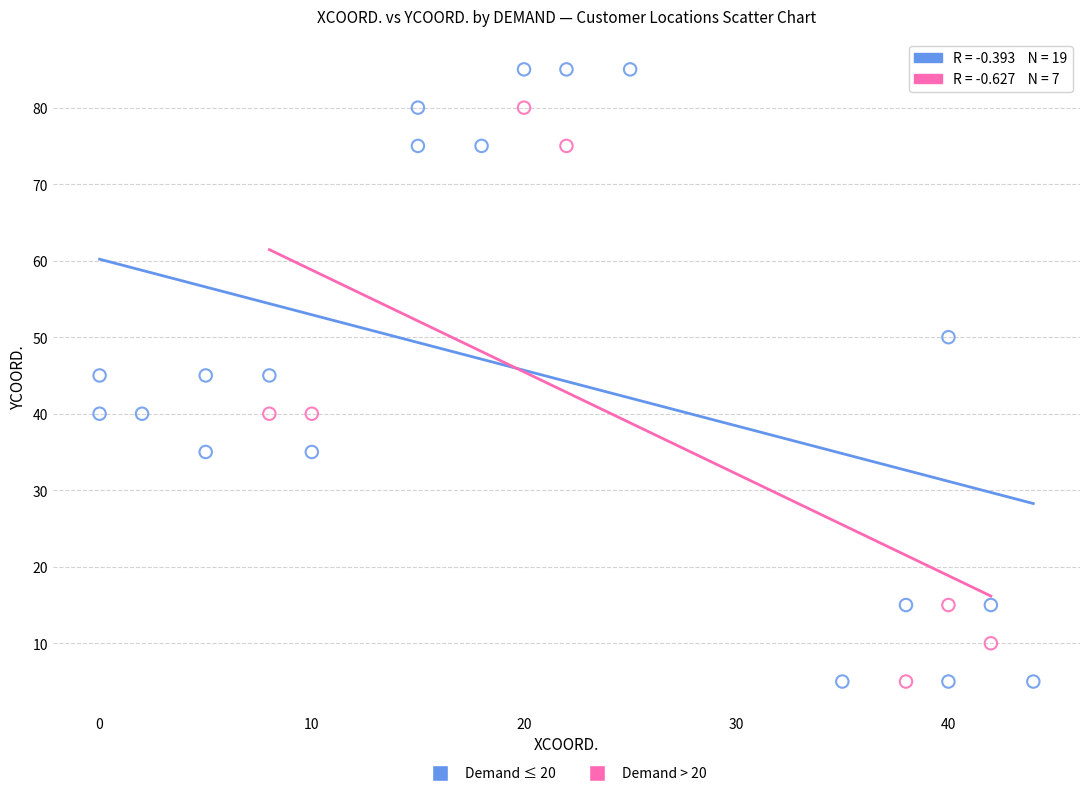

Which series contains the highest Y value?

Demand ≤ 20